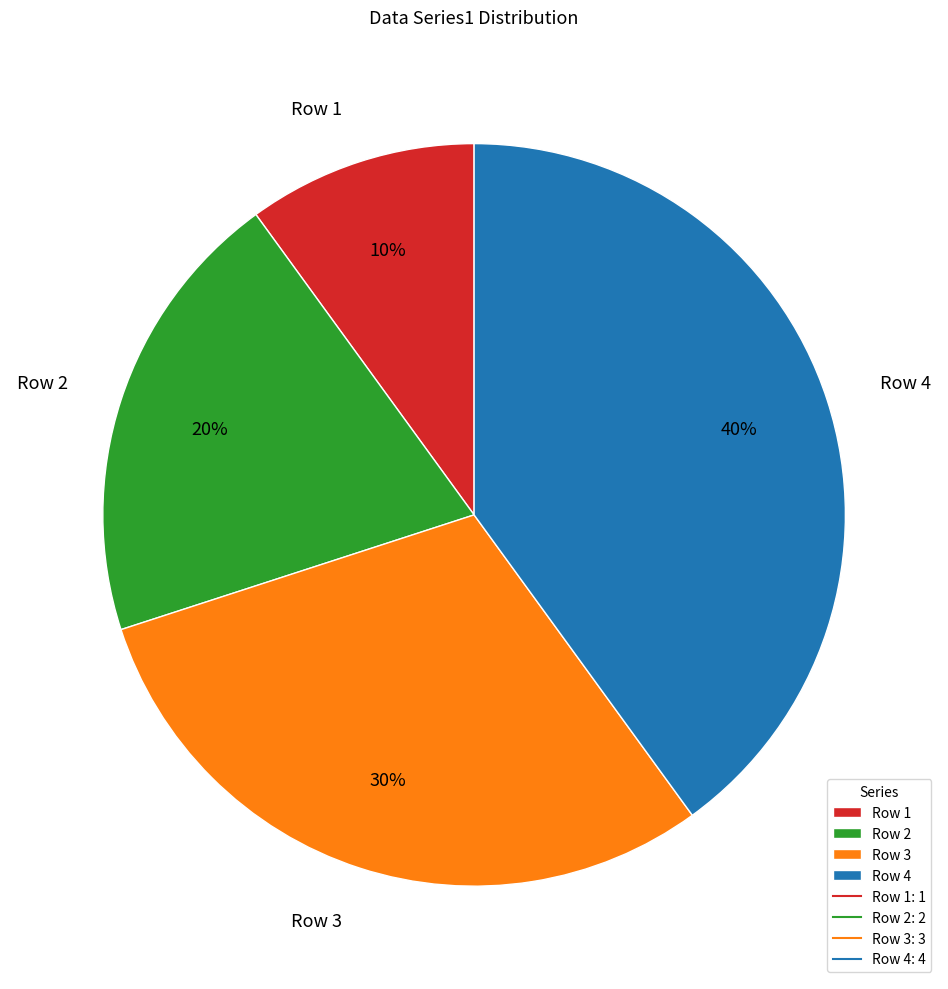

Rank the categories by value from lowest to highest.

Row 1, Row 2, Row 3, Row 4